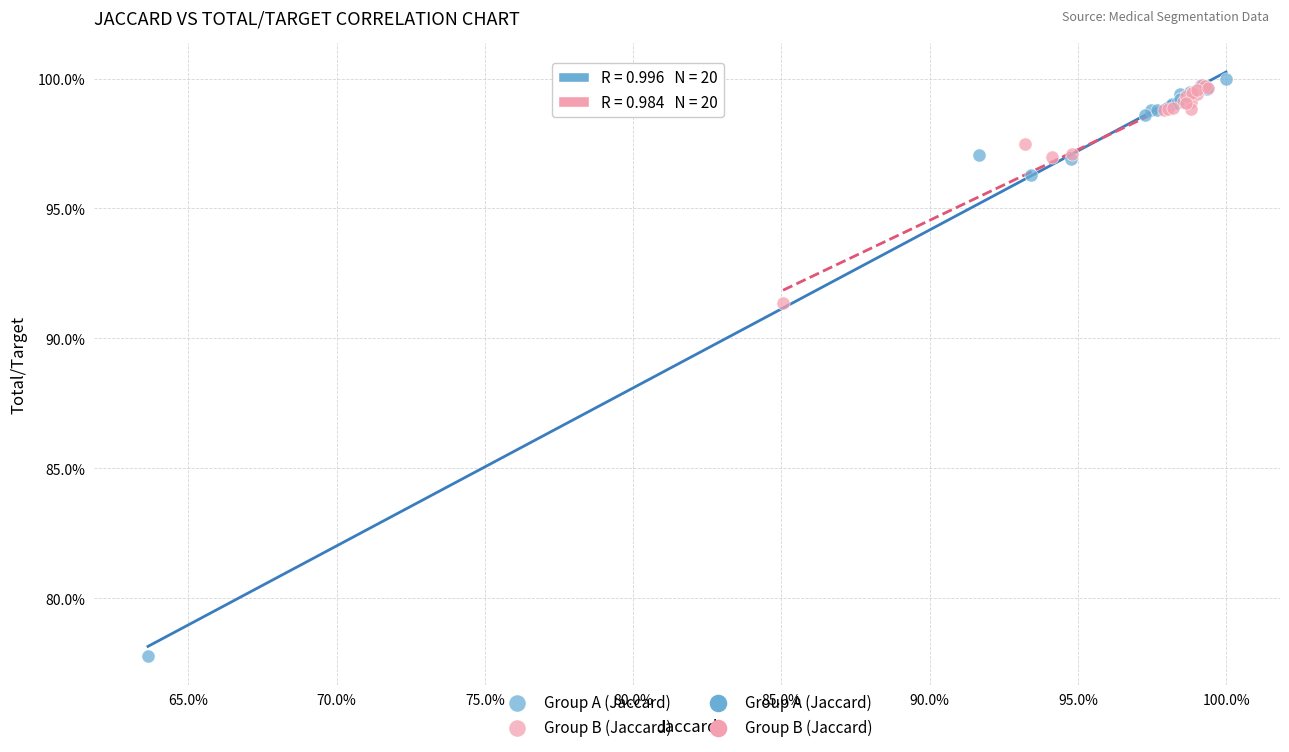

Which series contains the lowest Y value?

Group A (Jaccard)